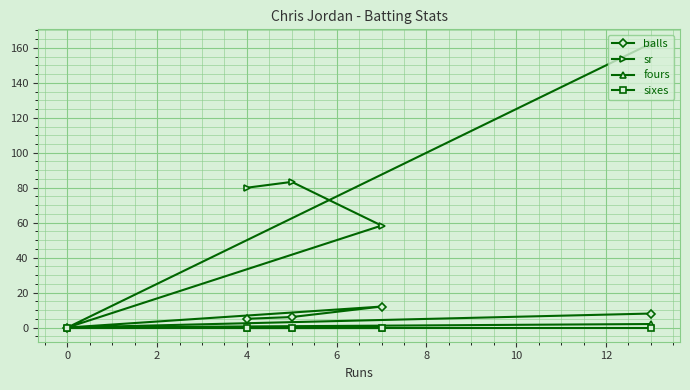

The sr series shows 42.4 at 4. True or false?

False